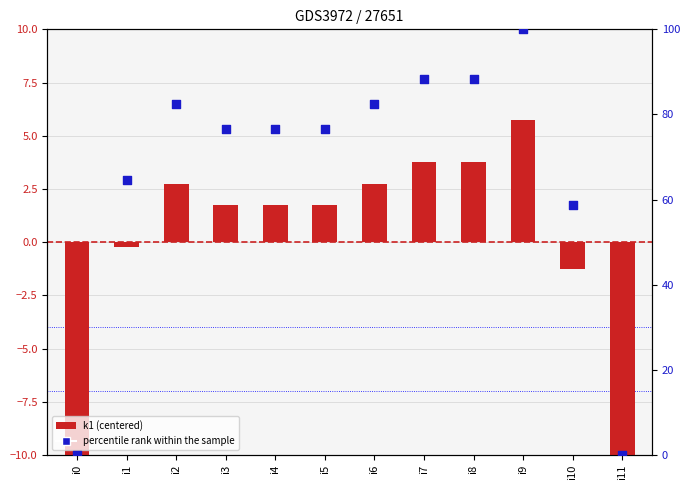

Which series contains the lowest Y value?

k1 (centered)